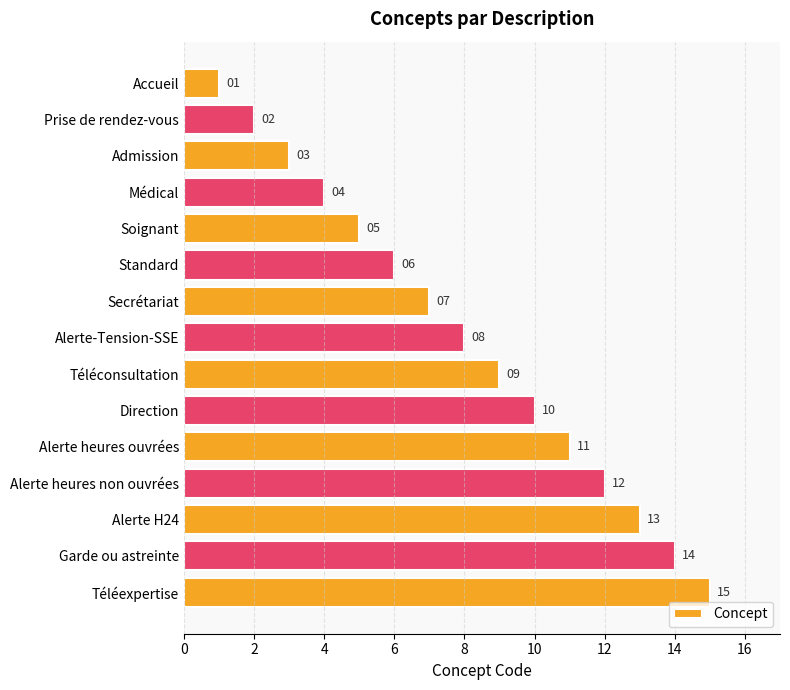

Approximately how many times larger is the value at Alerte-Tension-SSE compared to Téléconsultation?

0.9